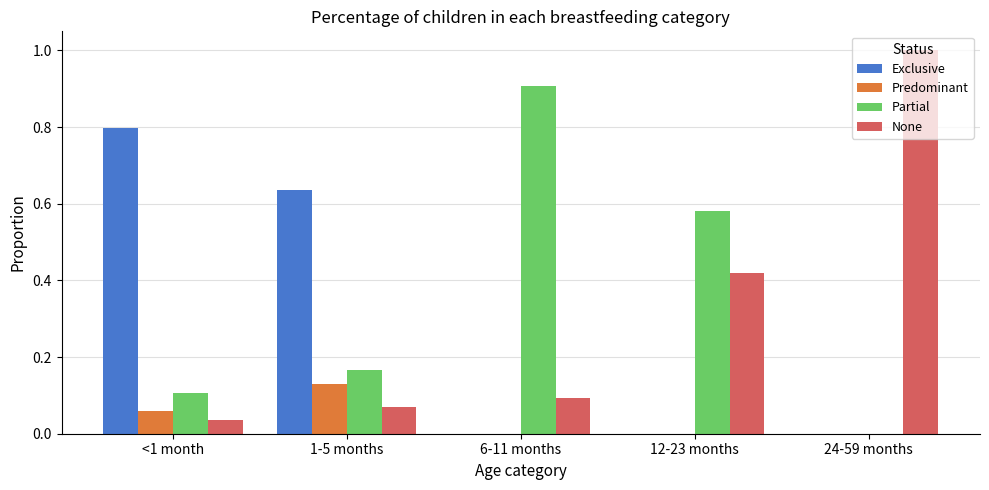

What are all the series names shown in the legend?

Exclusive, Predominant, Partial, None